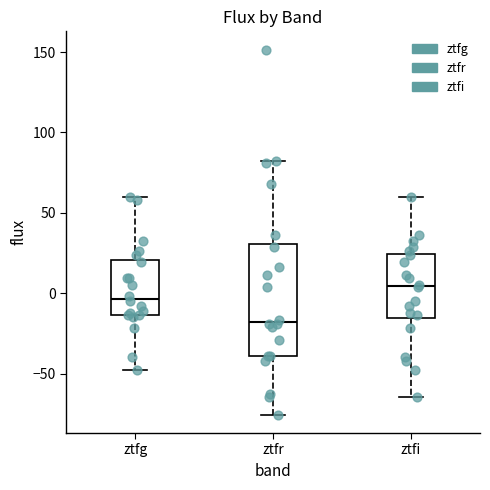

Which box's median line is the lowest?

ztfr